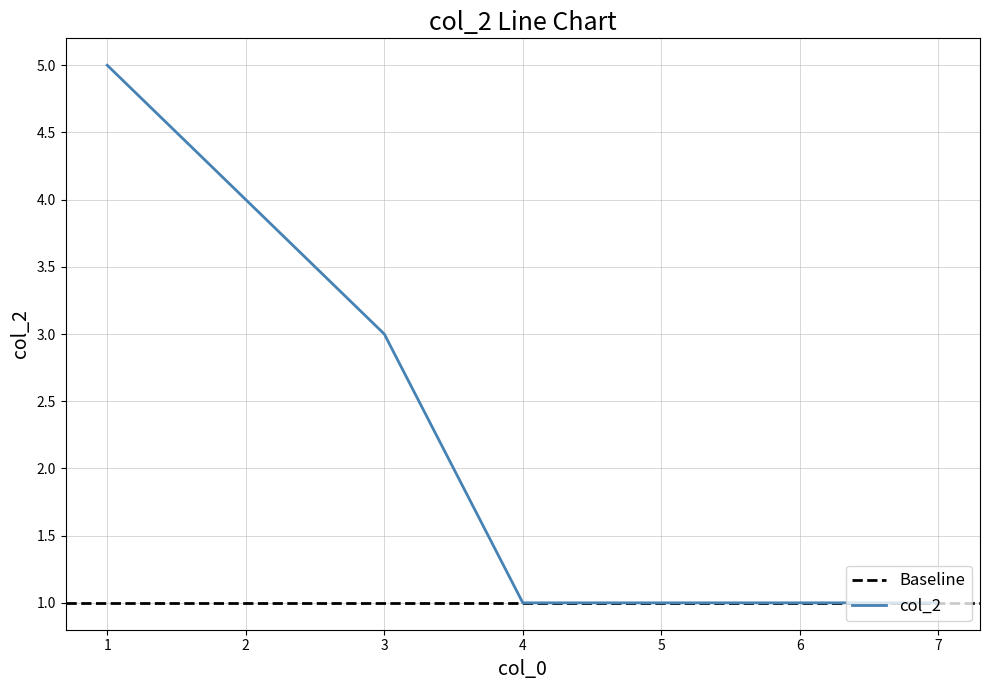

True or false: the data shows 2 at 7.

False